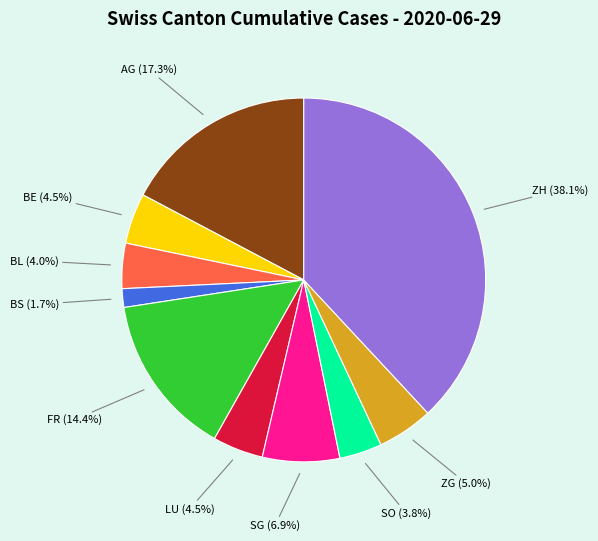

Which category has the smallest portion of the pie?

BS